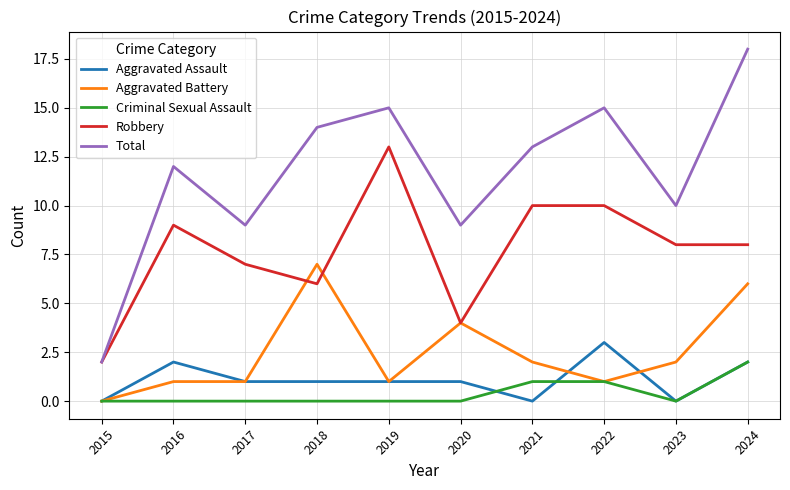

Count the Criminal Sexual Assault values in the range 0 to 1.

9